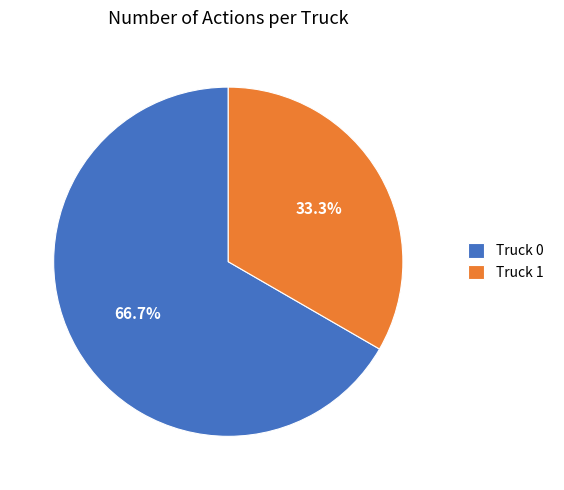

Rank the categories by value from highest to lowest.

Truck 0, Truck 1